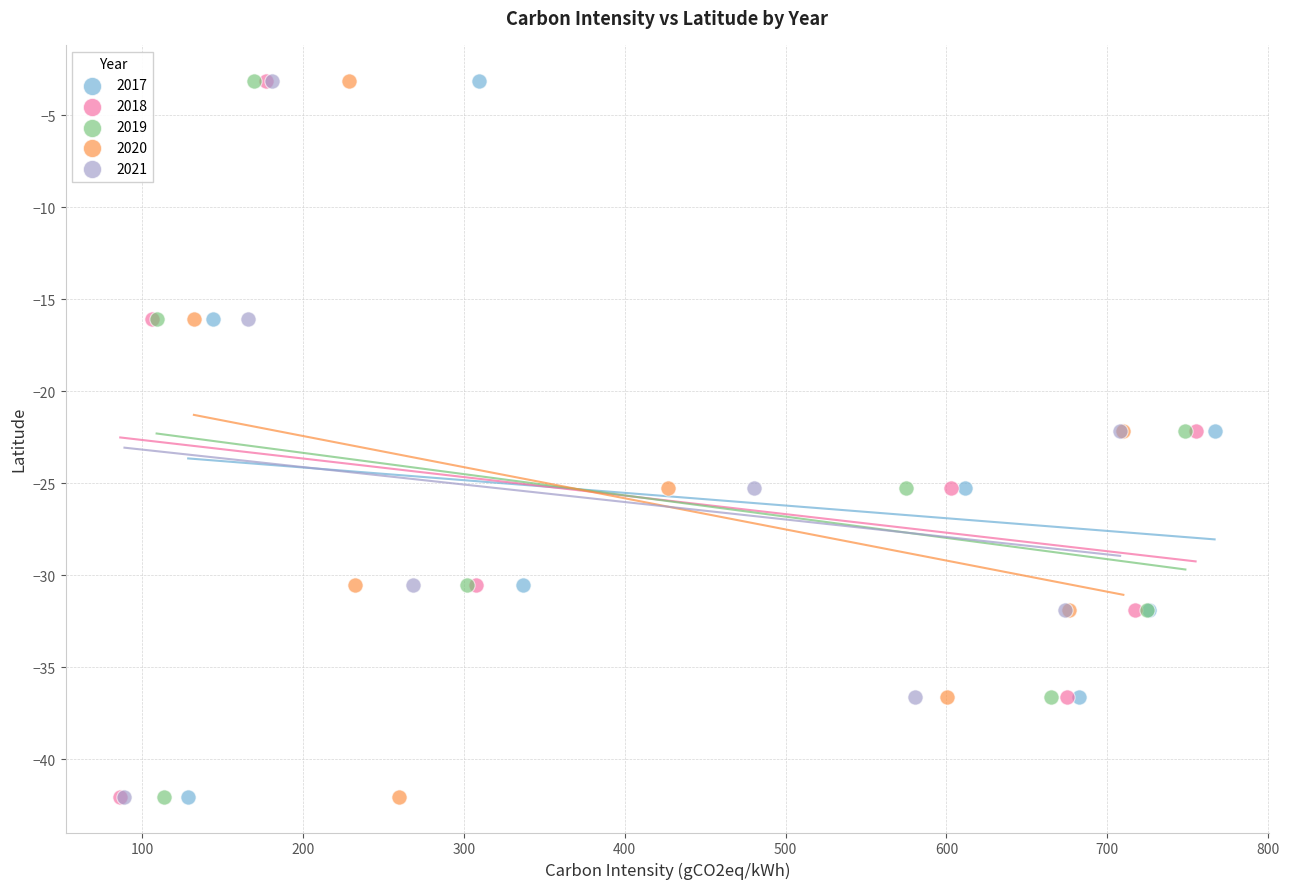

What are all the series names shown in the legend?

2017, 2018, 2019, 2020, 2021